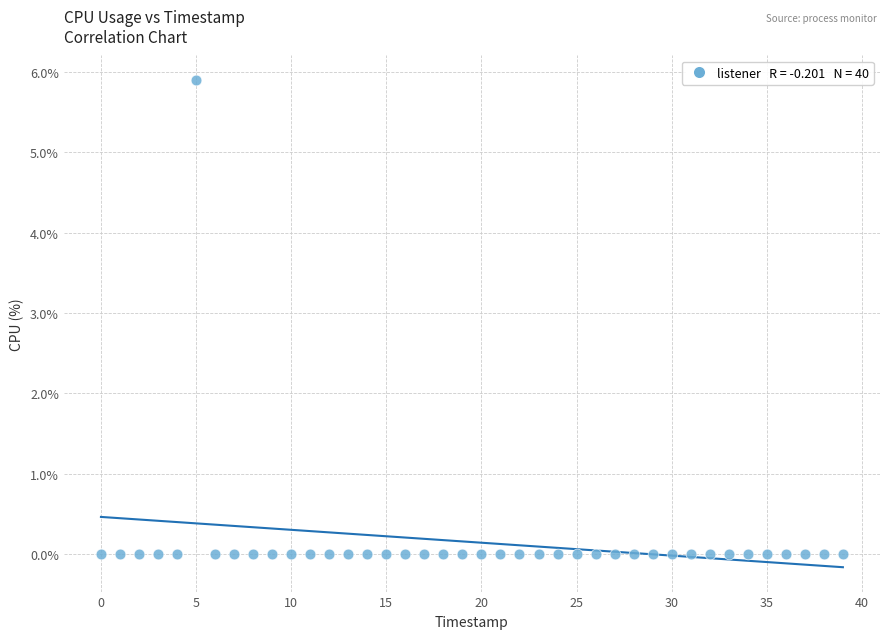

What is the range of Y values (max minus min)?

5.9